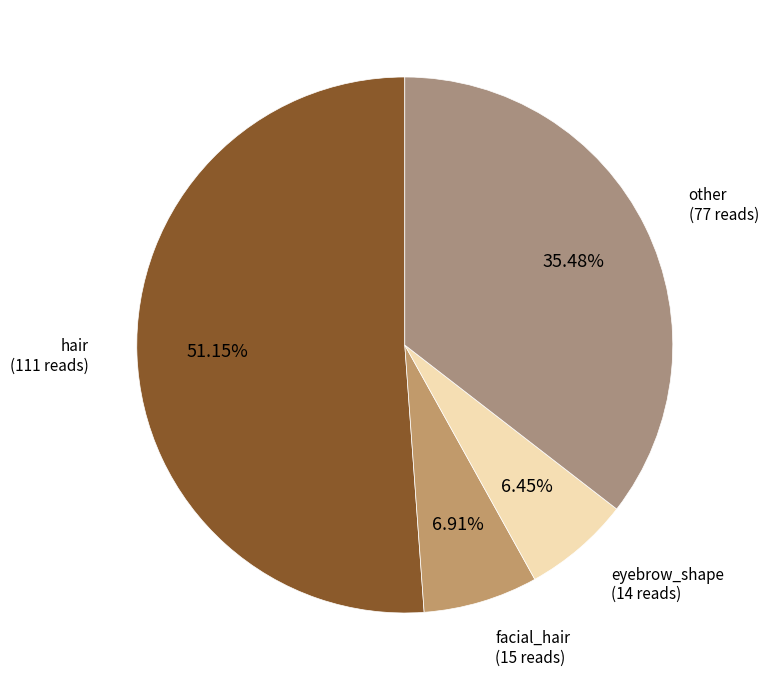

Is there a majority slice in this chart?

Yes